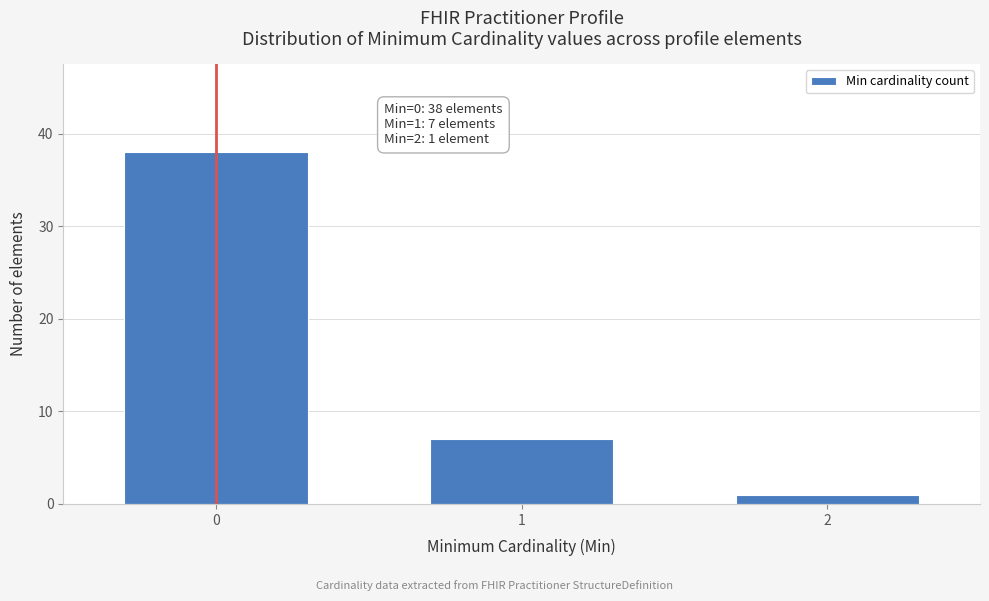

Reading left to right, what are all the values shown in this chart?

0=38	1=7	2=1